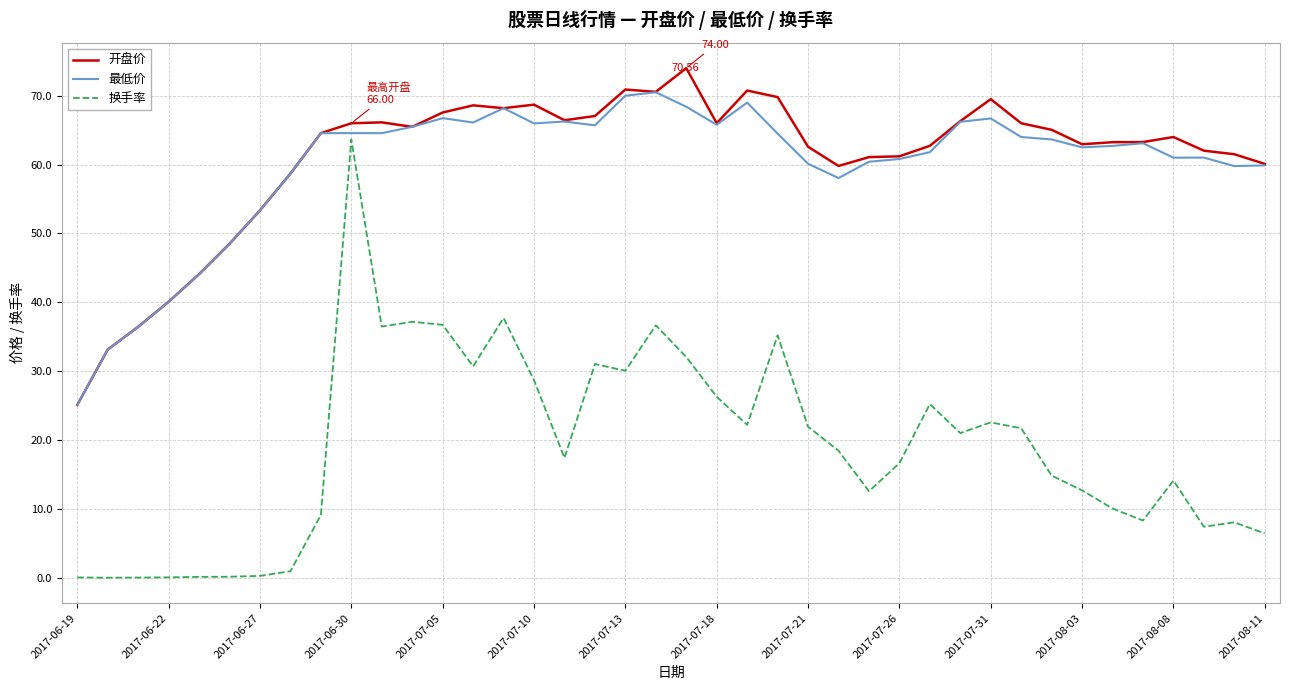

Rank the series by their maximum value, from highest to lowest.

开盘价, 最低价, 换手率